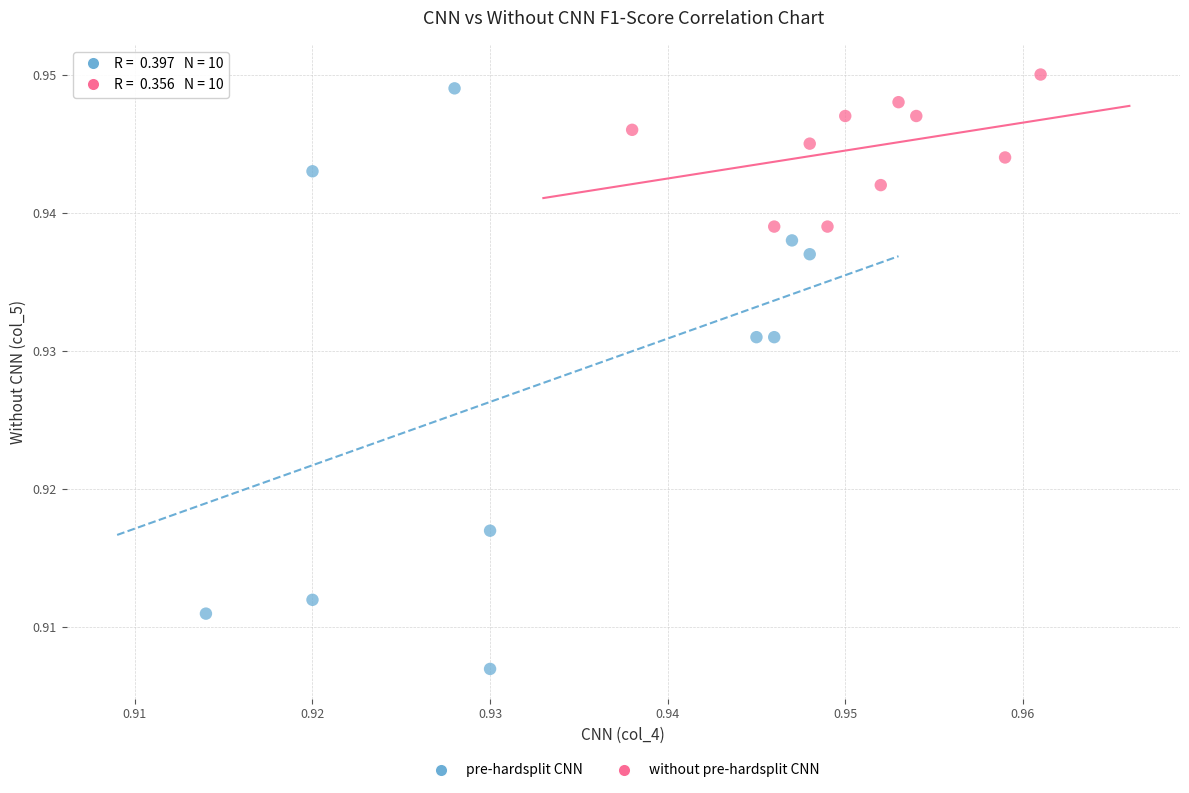

Which series reaches the maximum Y coordinate?

without pre-hardsplit CNN